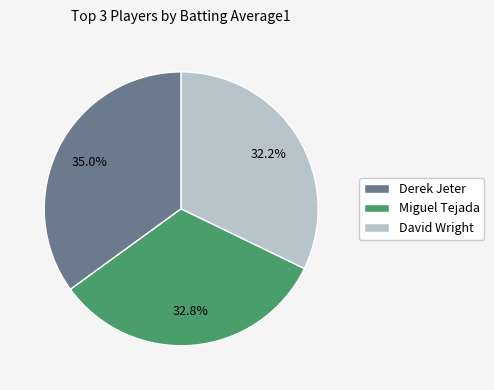

To the nearest percent, what is the combined percentage of Derek Jeter and Miguel Tejada?

68%